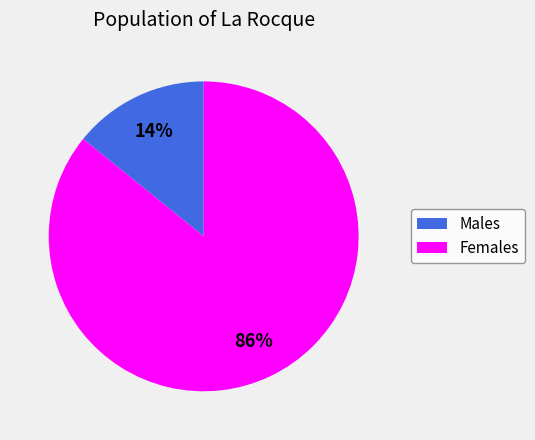

Is there a majority slice in this chart?

Yes